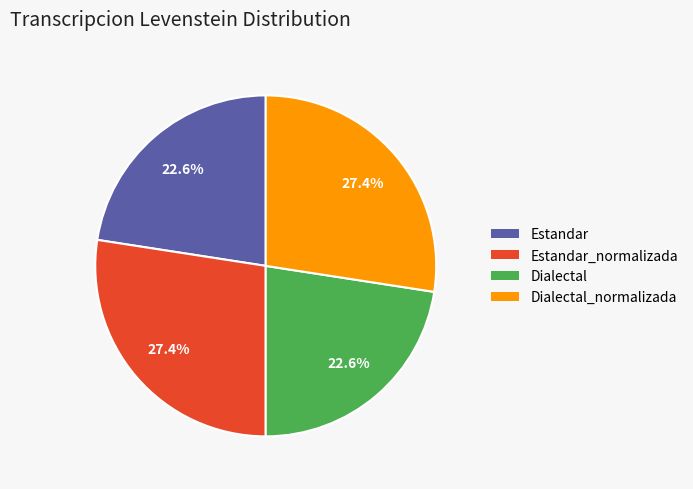

How many segments does this pie chart have?

4